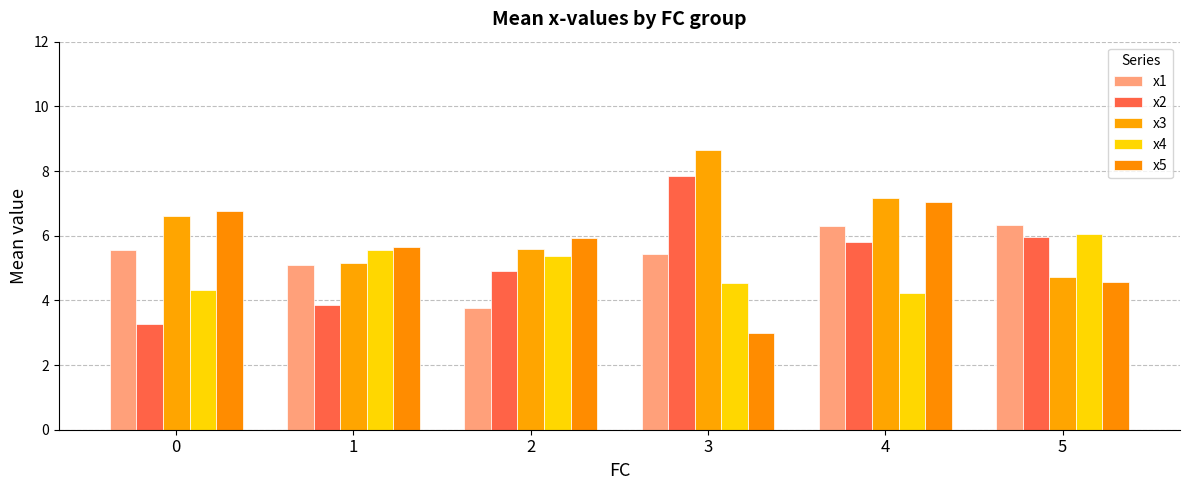

What is the greatest value displayed?

8.7